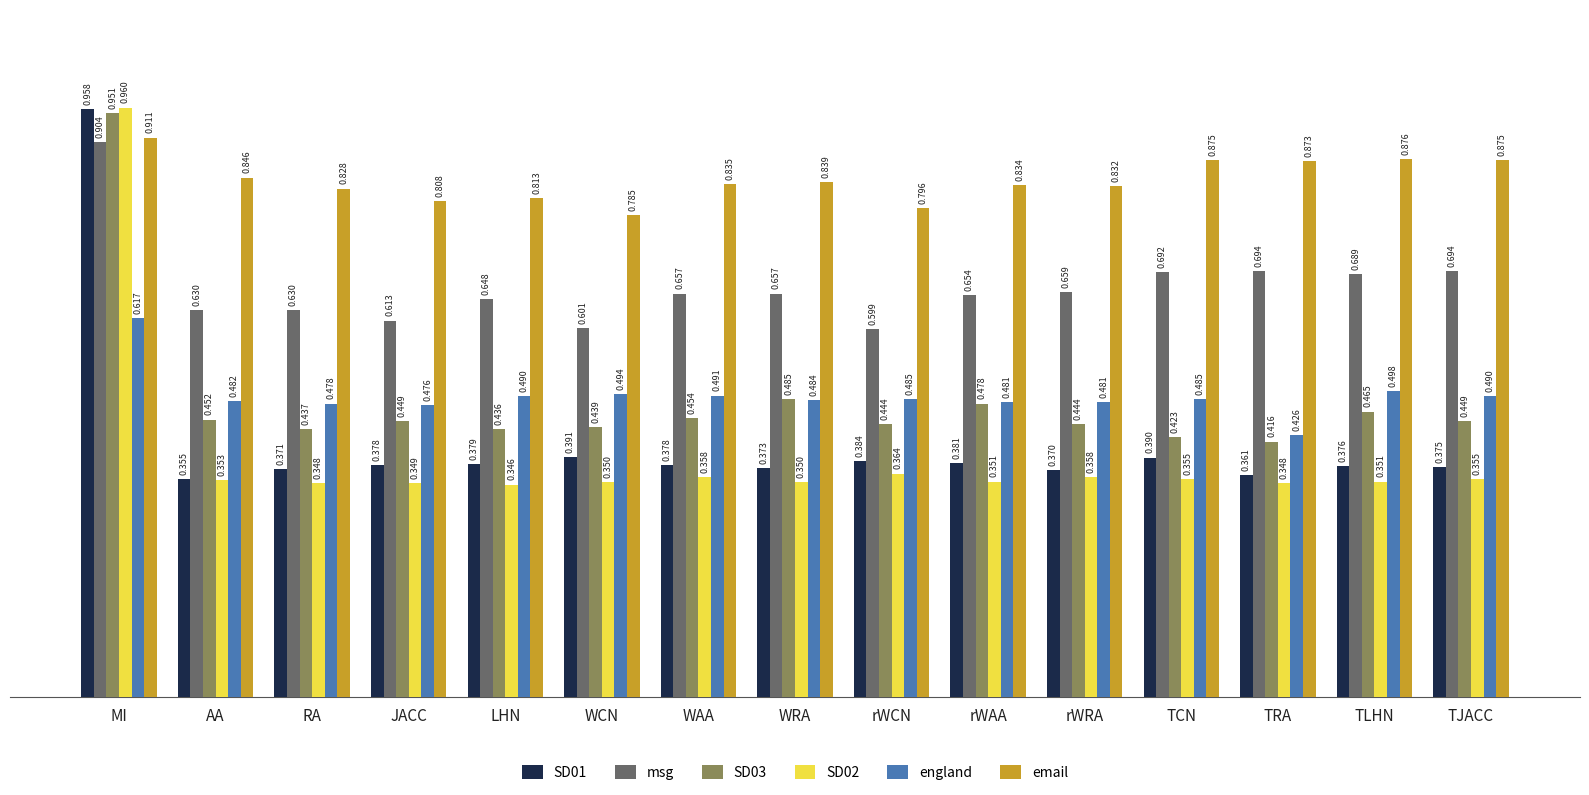

Which series has the widest spread of values?

SD02